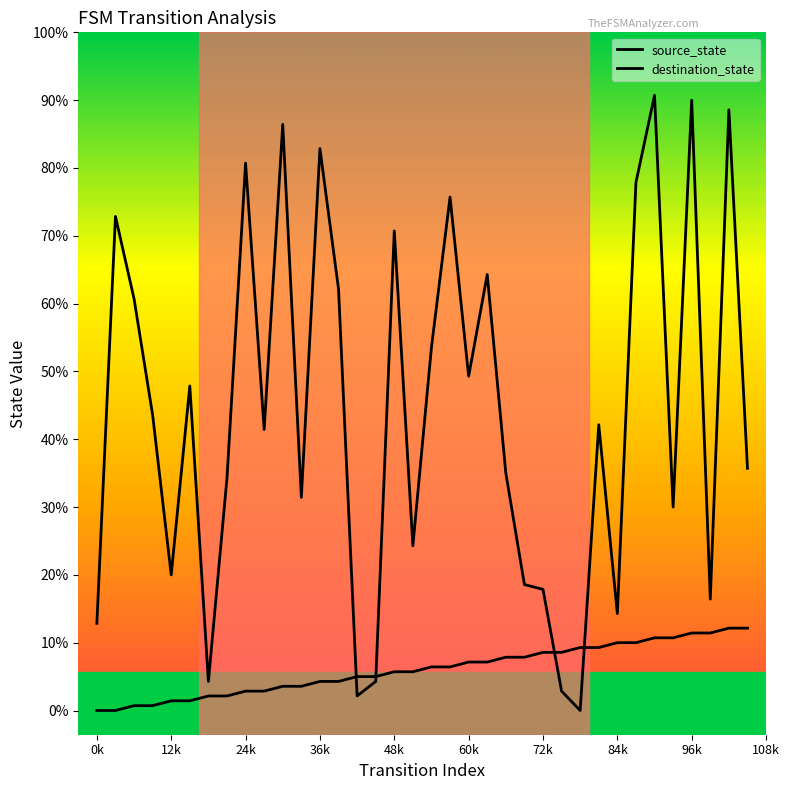

Is this an area chart (filled region under the line)?

No